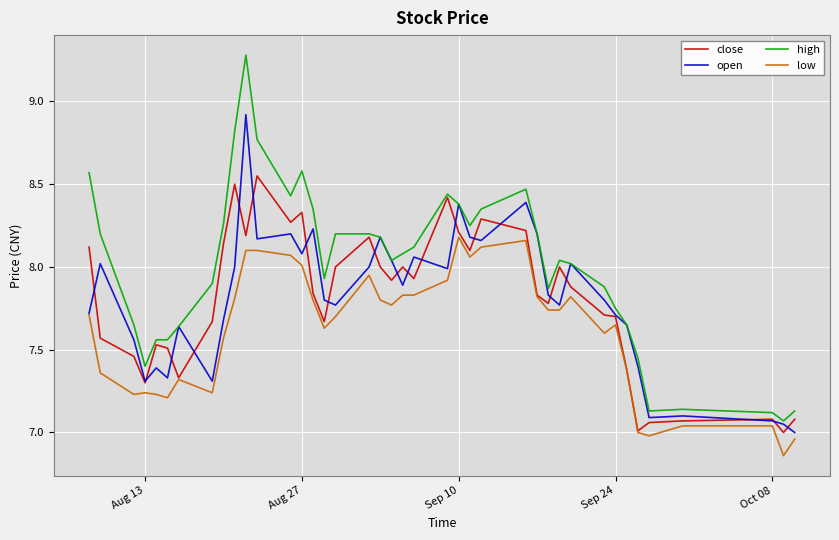

True or false: low and high intersect in this chart.

False